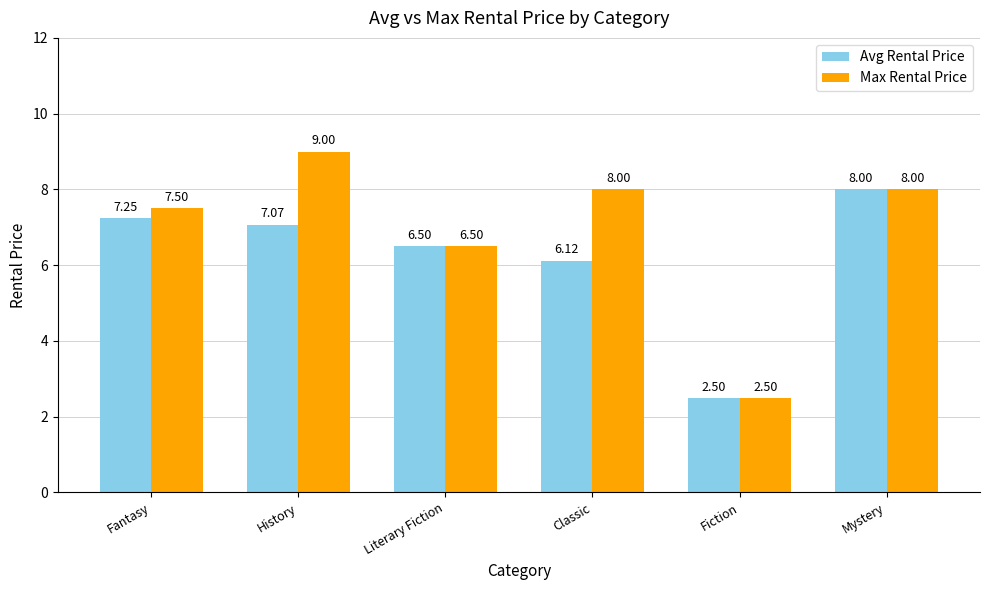

How many values in the Avg Rental Price series are below 7?

3